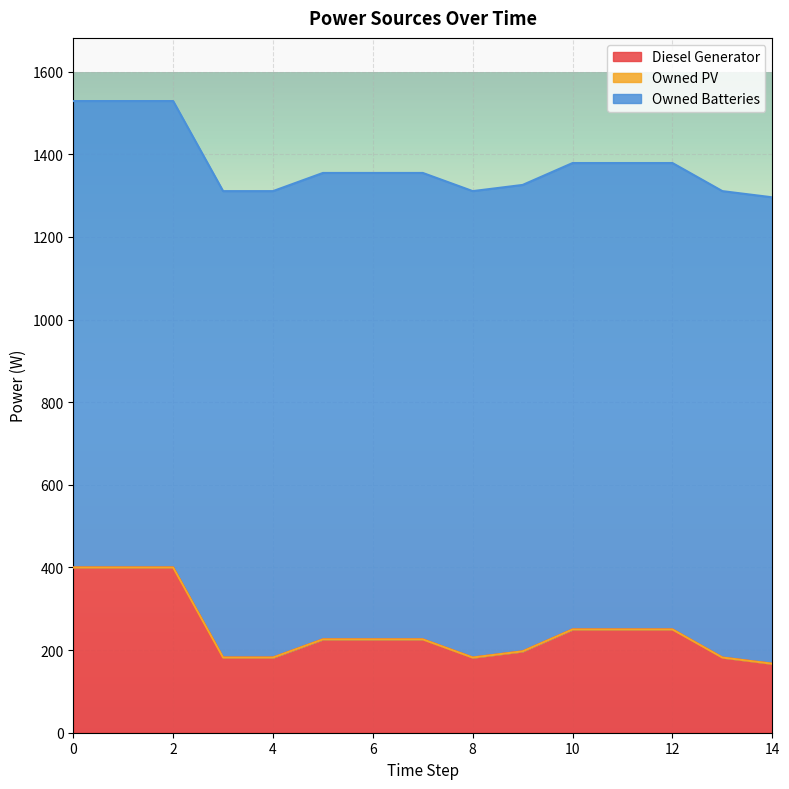

At how many categories does at least one series exceed 530?

15